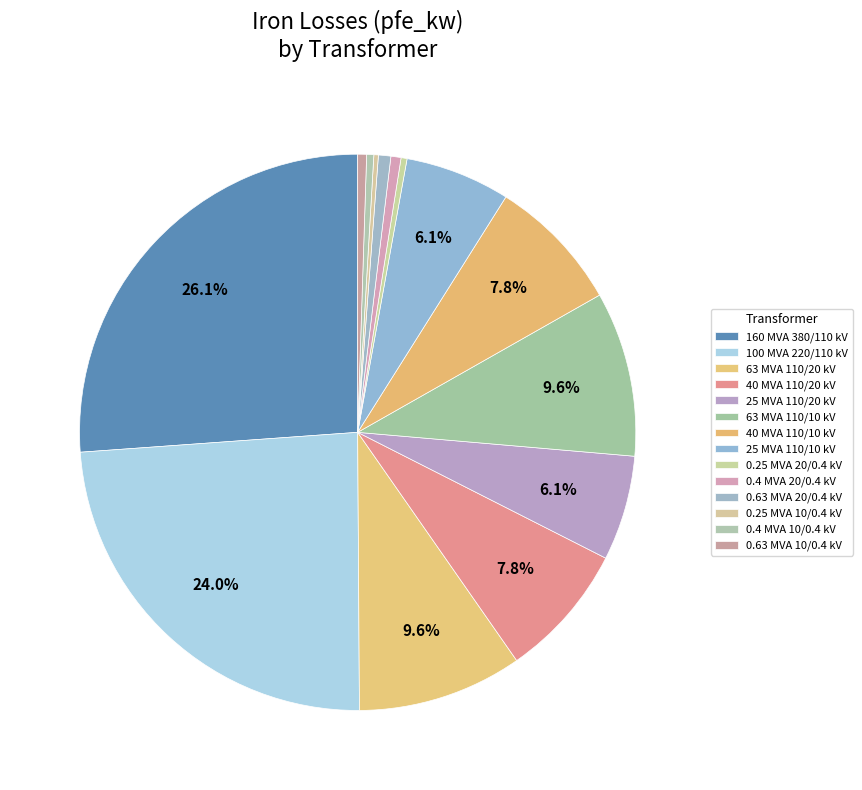

Which category has the smallest portion of the pie?

0.25 MVA 10/0.4 kV